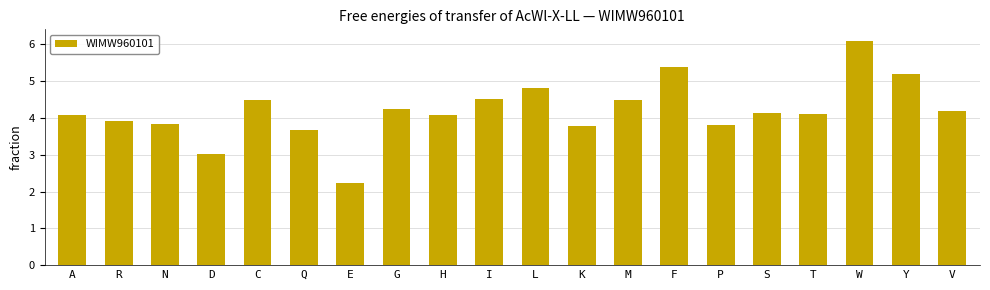

The value at K is 4.9. True or false?

False